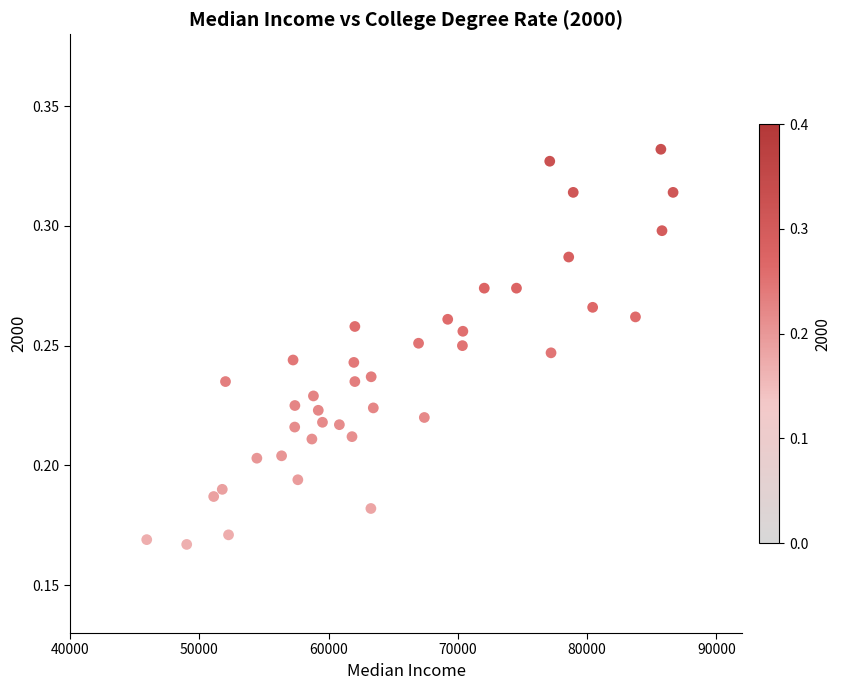

What is the range of X values (max minus min)?

40716.0